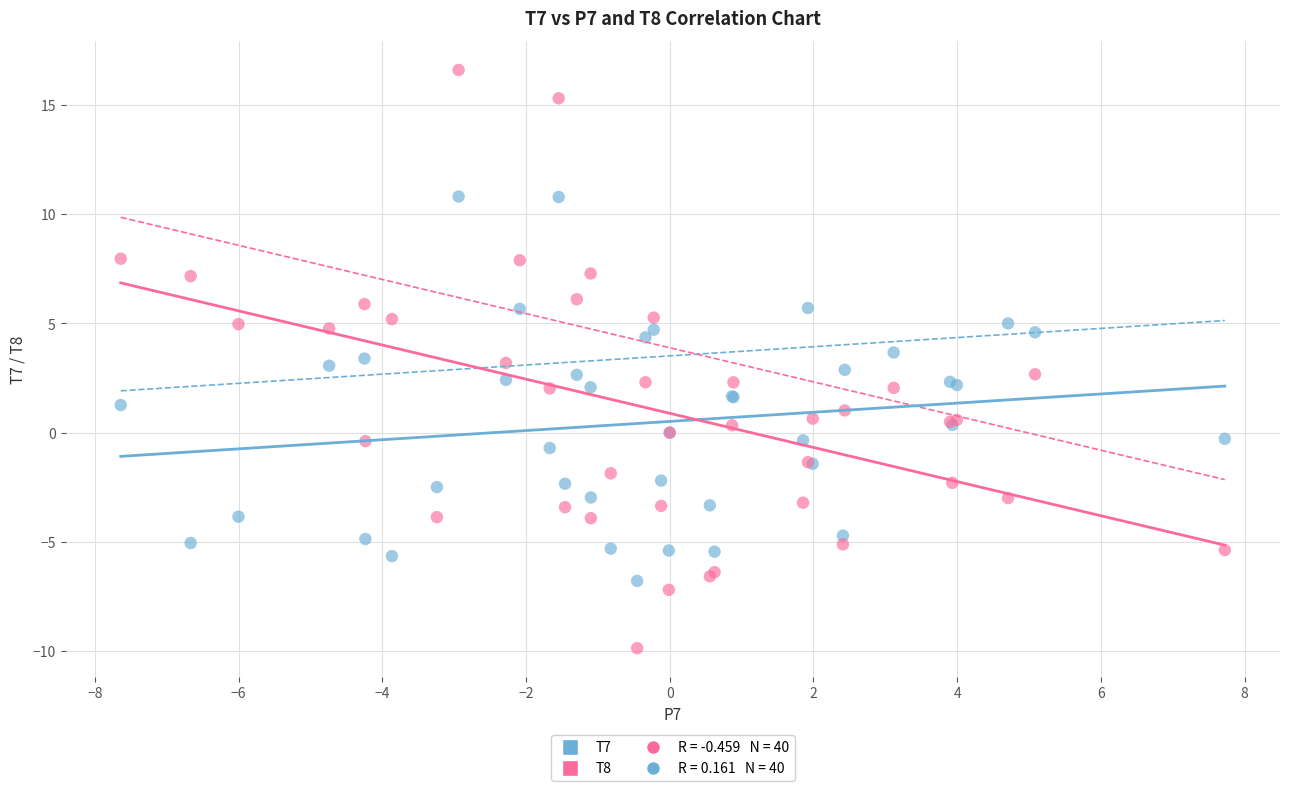

What is the X range (max minus min) for the scatter plot?

15.4